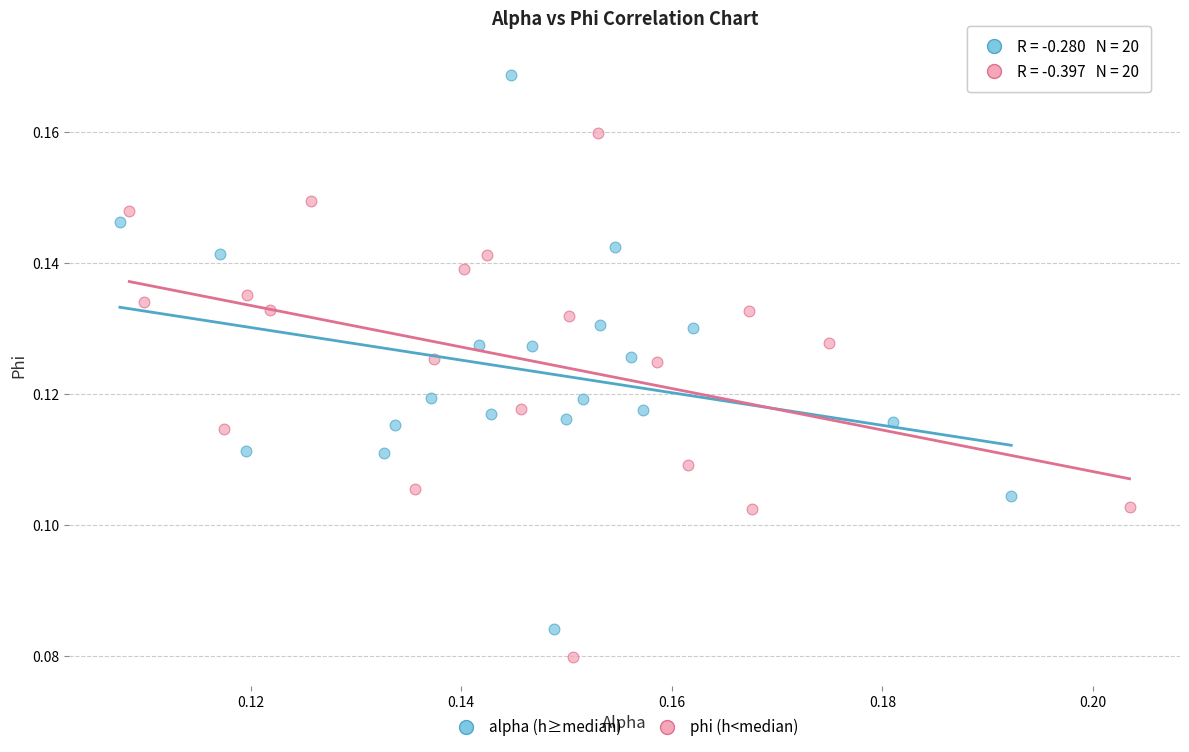

Which series reaches the maximum Y coordinate?

alpha (h≥median)